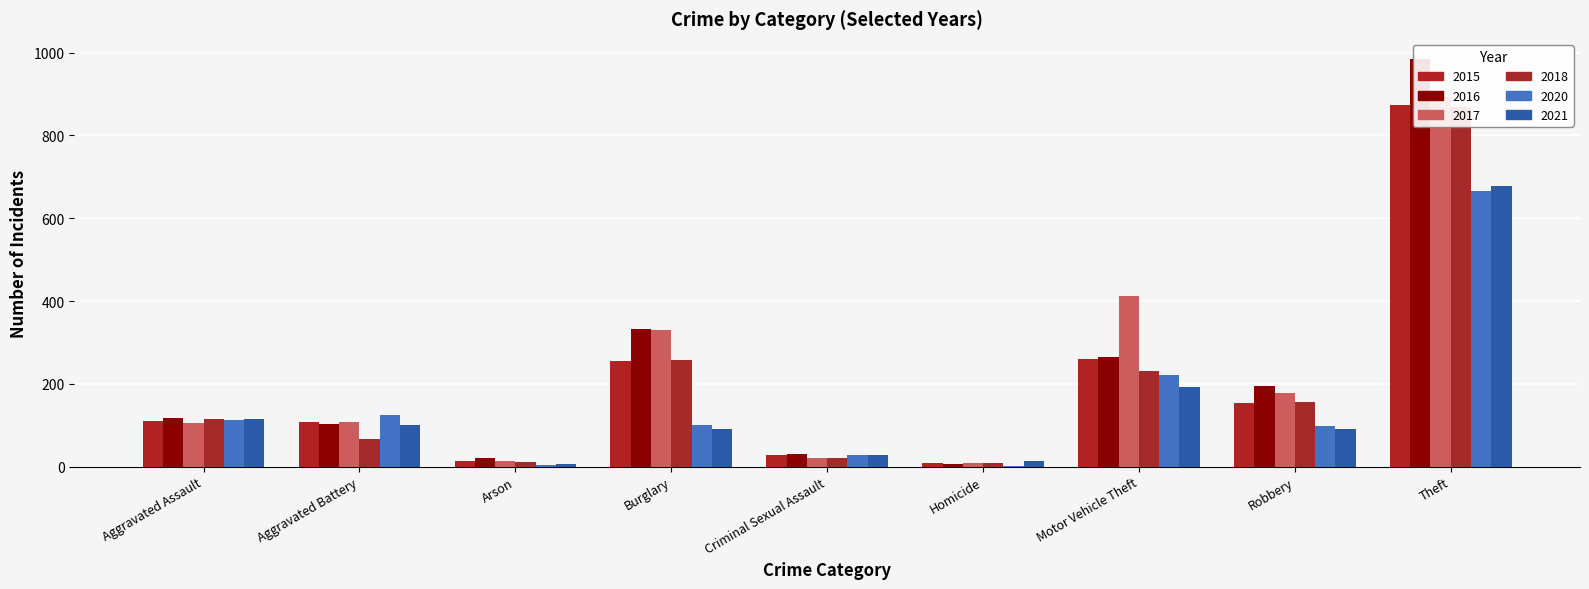

Rank the series at Arson from highest to lowest value.

2016, 2017, 2015, 2018, 2021, 2020